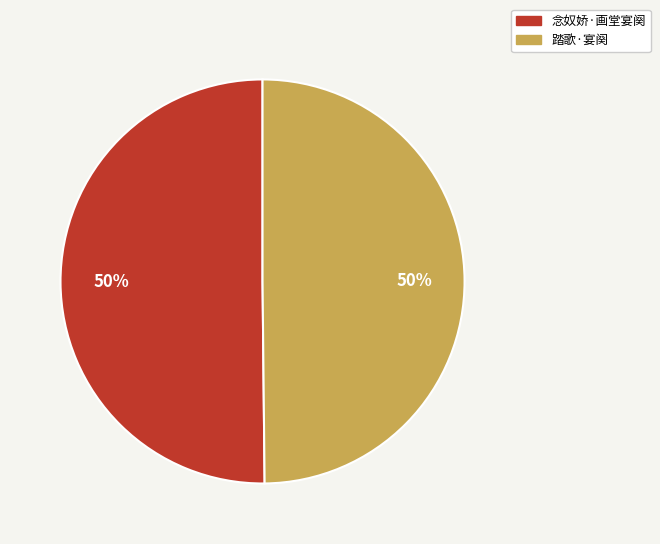

To the nearest percent, what percentage of the pie is 踏歌·宴阕?

50%